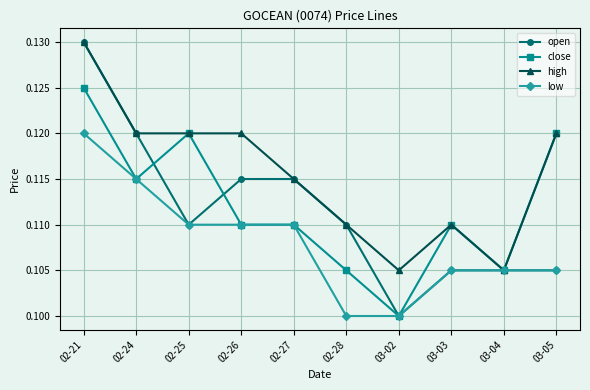

True or false: high has a value of 0.0 at 03-05.

False